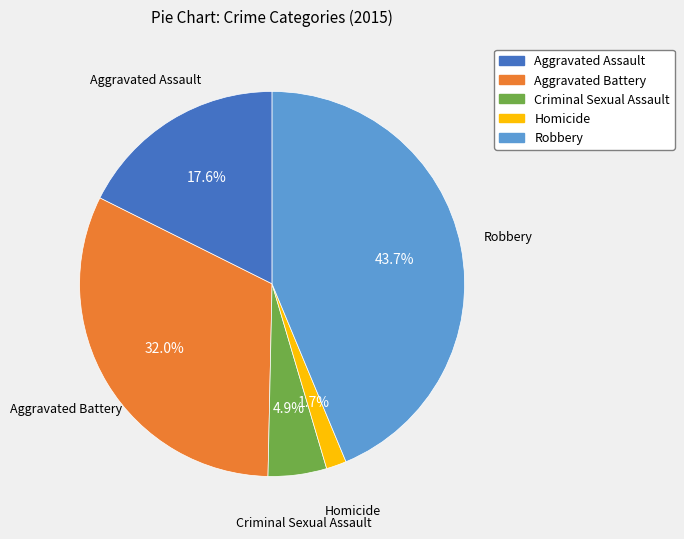

How many slices are in this pie chart?

5